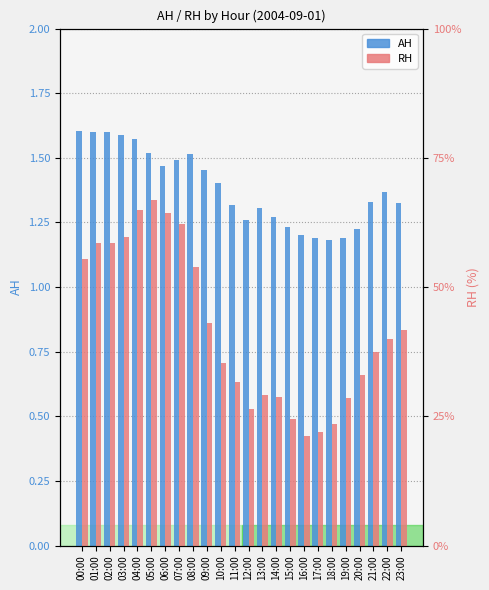

Reading left to right, transcribe all the data shown in this chart.

AH: 1.6	1.6	1.6	1.6	1.6	1.5	1.5	1.5	1.5	1.5	1.4	1.3	1.3	1.3	1.3	1.2	1.2	1.2	1.2	1.2	1.2	1.3	1.4	1.3
RH: 55.5	58.5	58.5	59.7	64.9	66.8	64.3	62.3	54.0	43.1	35.4	31.6	26.3	29.1	28.6	24.4	21.2	21.9	23.6	28.4	33.0	37.4	39.9	41.7